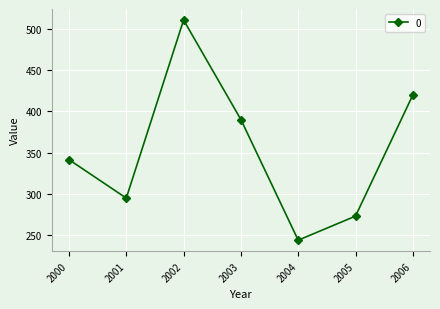

What is the change in value from 2005 to 2006?

+147.0